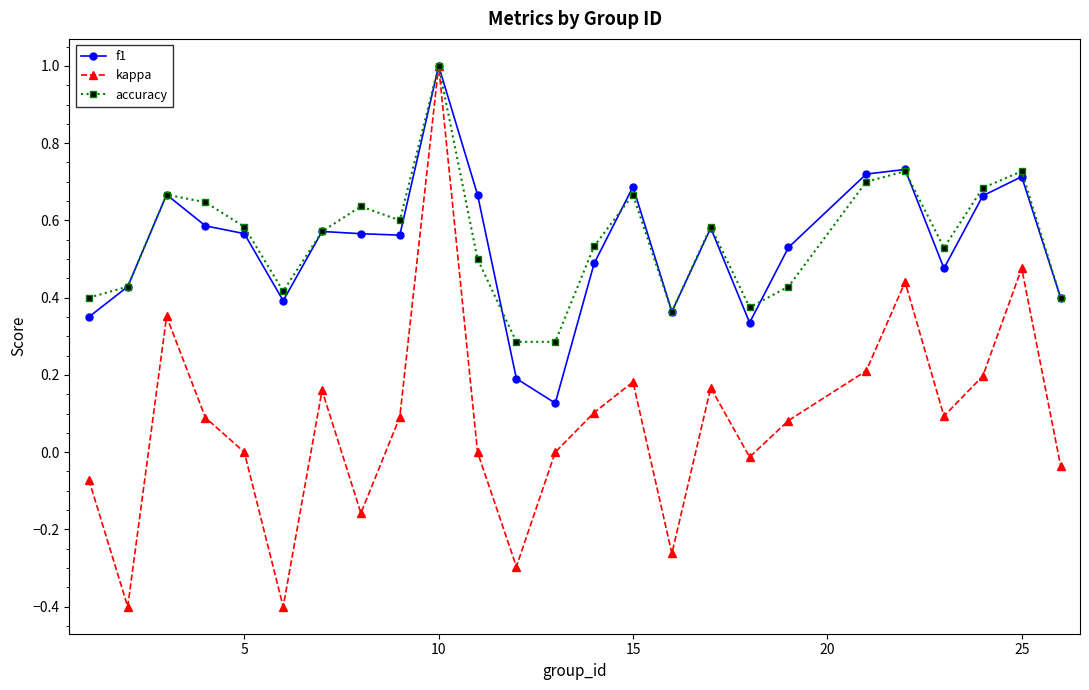

True or false: accuracy has more than 2 points higher than both neighbors.

True